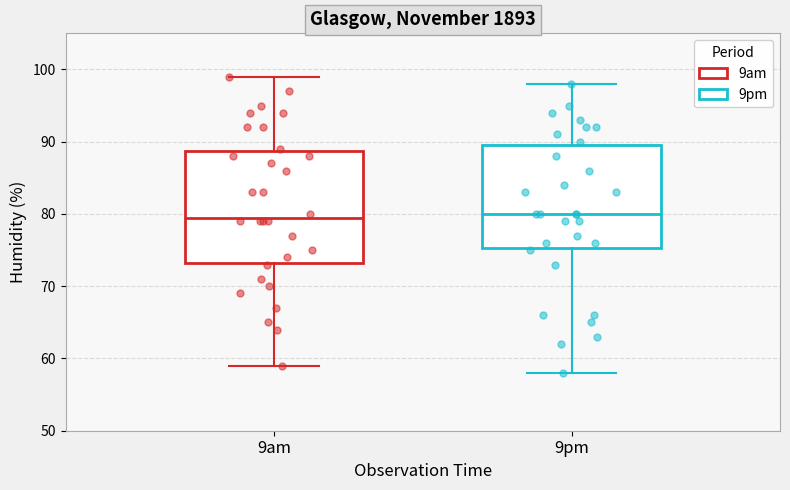

Comparing the boxes themselves (not the whiskers), which one is the tallest?

9am